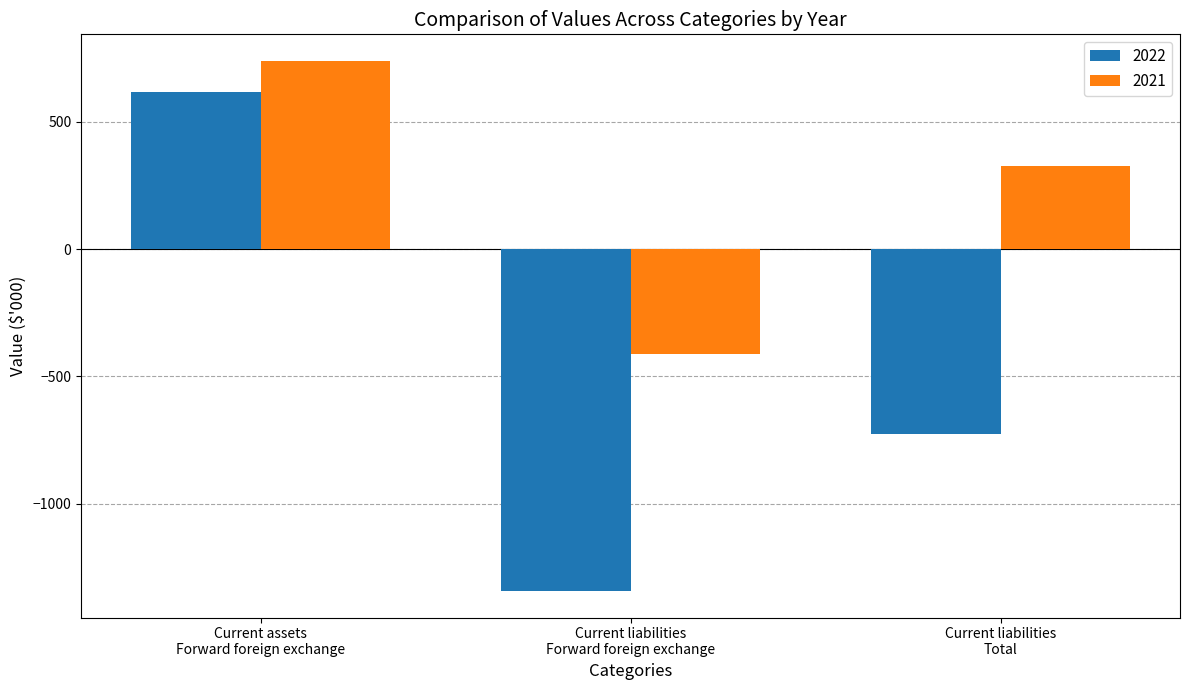

What is the lowest value of the 2021 series?

-413